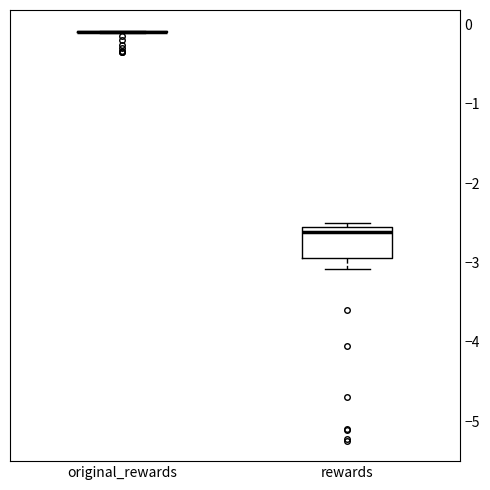

Comparing the boxes themselves (not the whiskers), which one is the tallest?

rewards